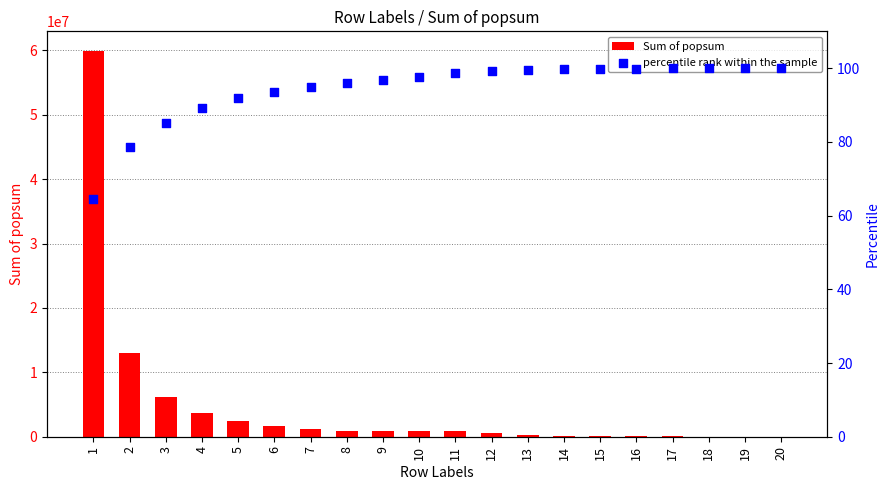

Which series contains the highest Y value?

Sum of popsum